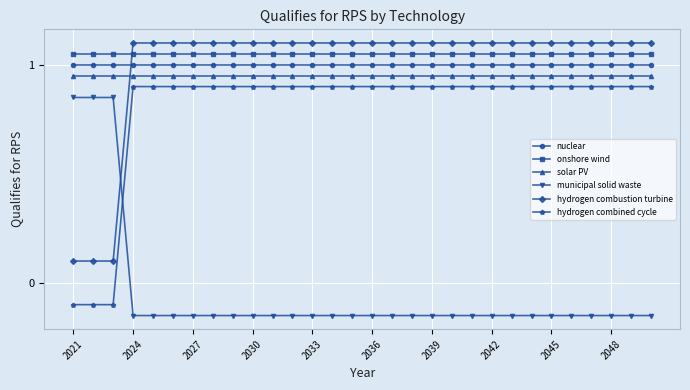

What is the average value of the nuclear series?

1.0